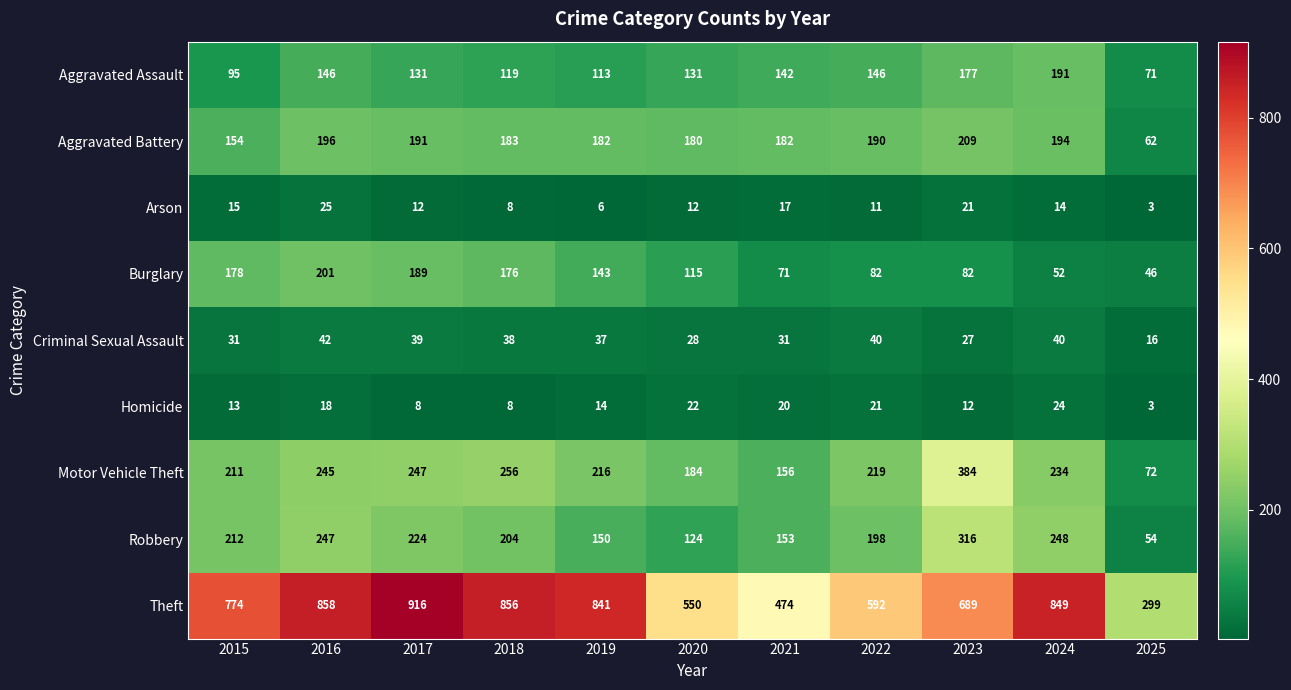

Which series has the largest range (max minus min)?

Theft